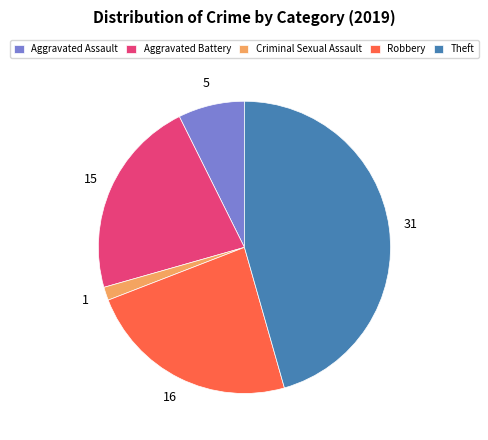

Approximately how many times larger is the value at Theft compared to Criminal Sexual Assault?

31.0